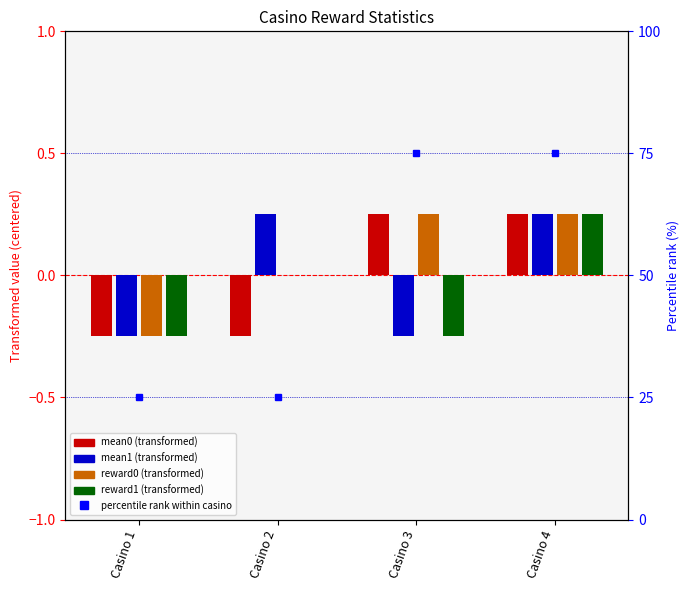

What is the value of the mean1 bar at the 2nd from the left?

0.2